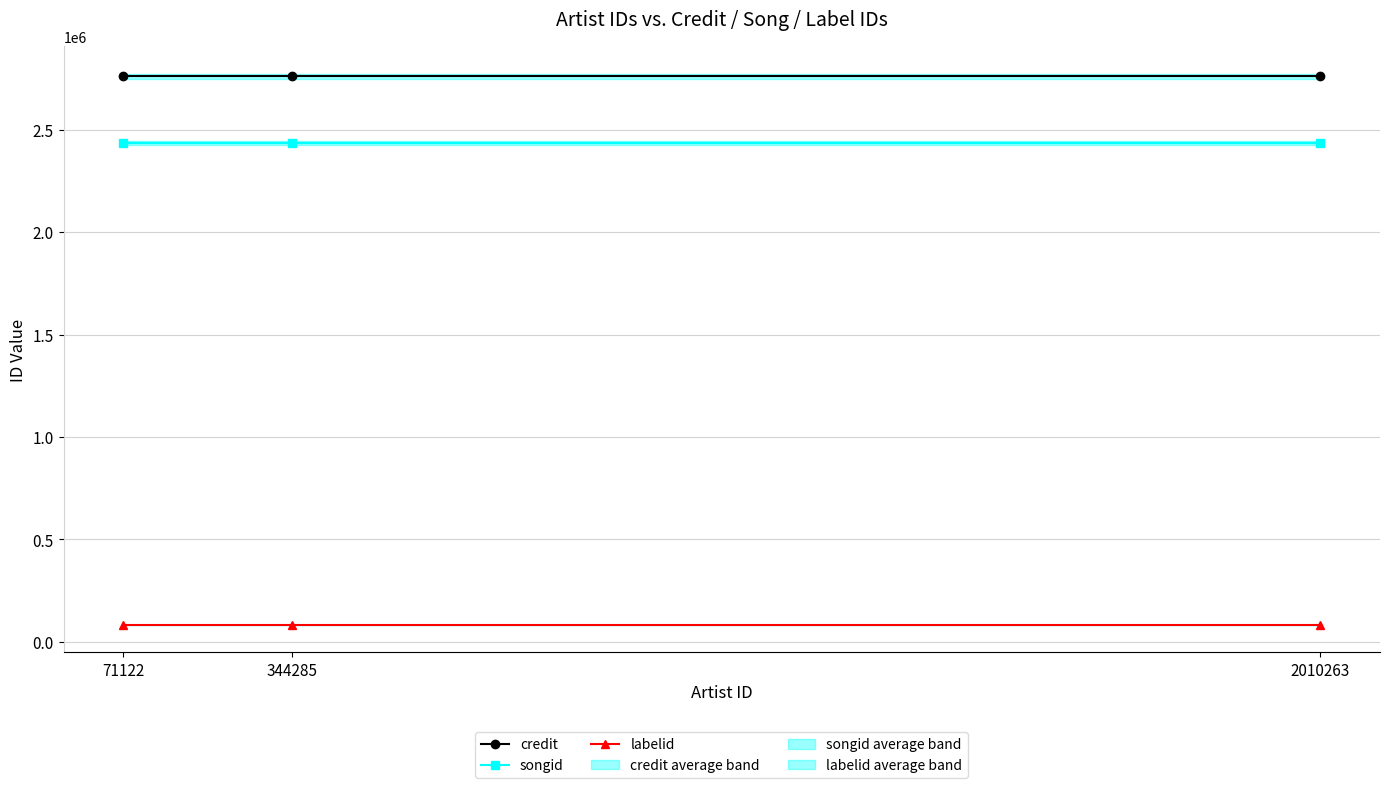

At how many categories does at least one series exceed 1314070?

3